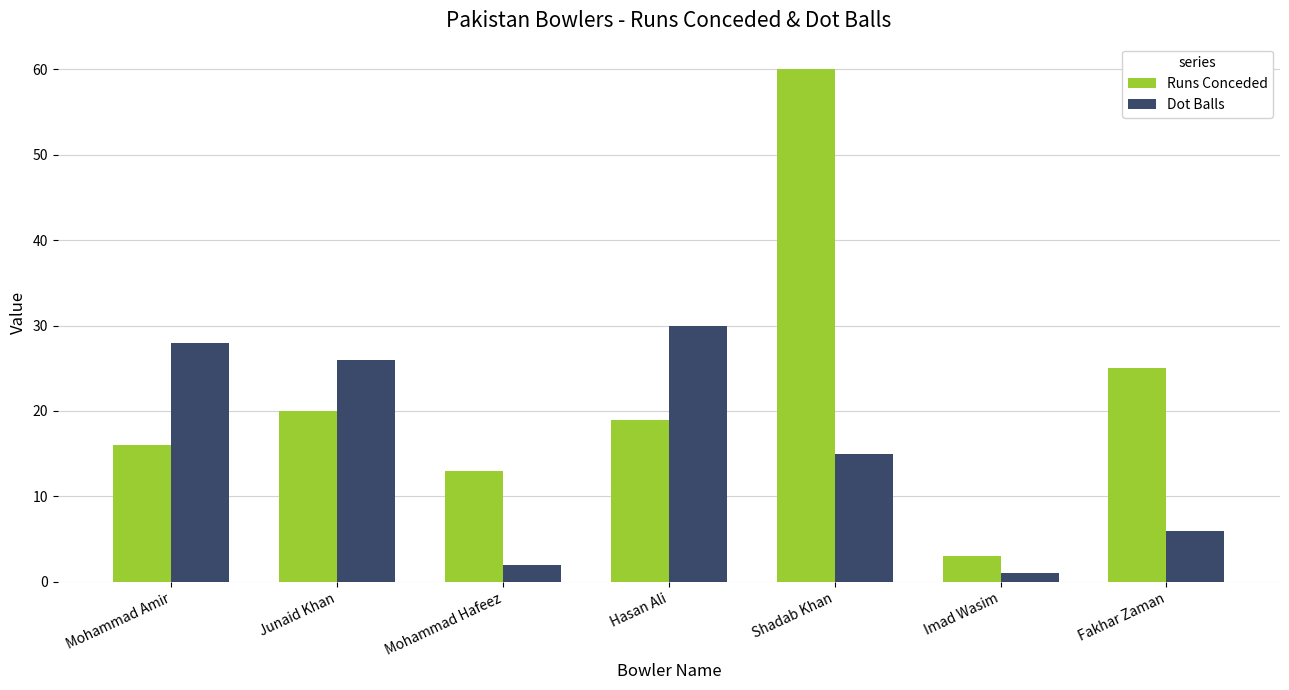

The Runs Conceded series shows 5 at Mohammad Hafeez. True or false?

False